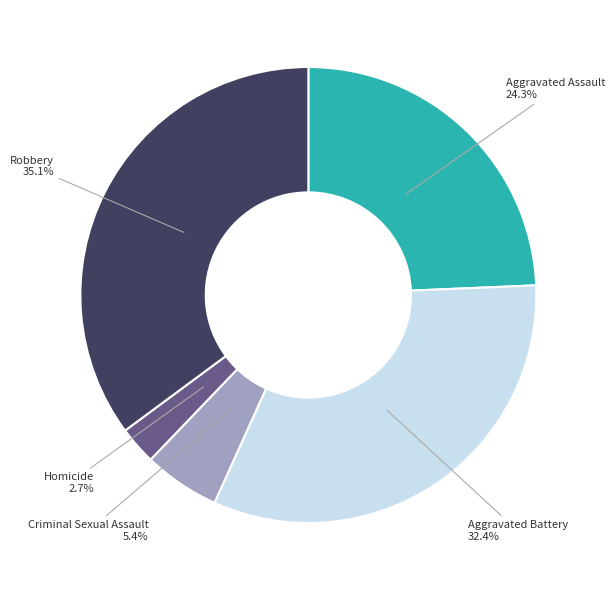

What percentage is the Aggravated Assault slice, to the nearest percent?

24%